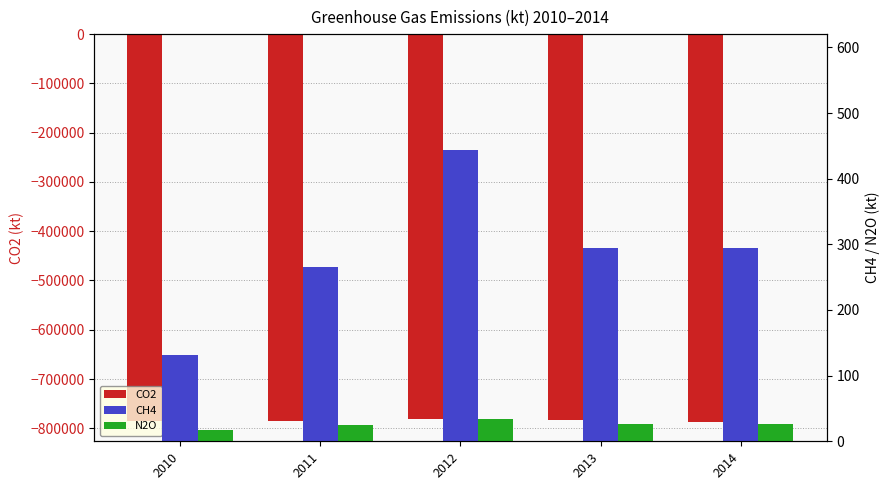

At which label does CO2 reach its minimum?

2014